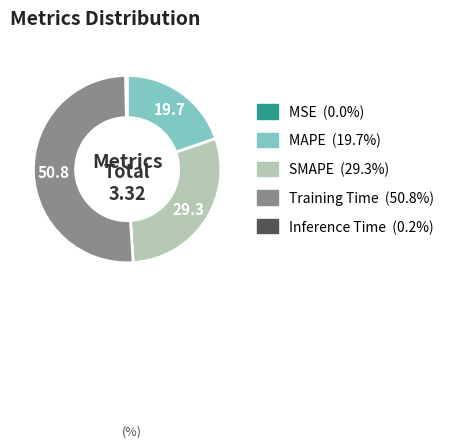

Is there any slice that represents more than half of the pie?

Yes